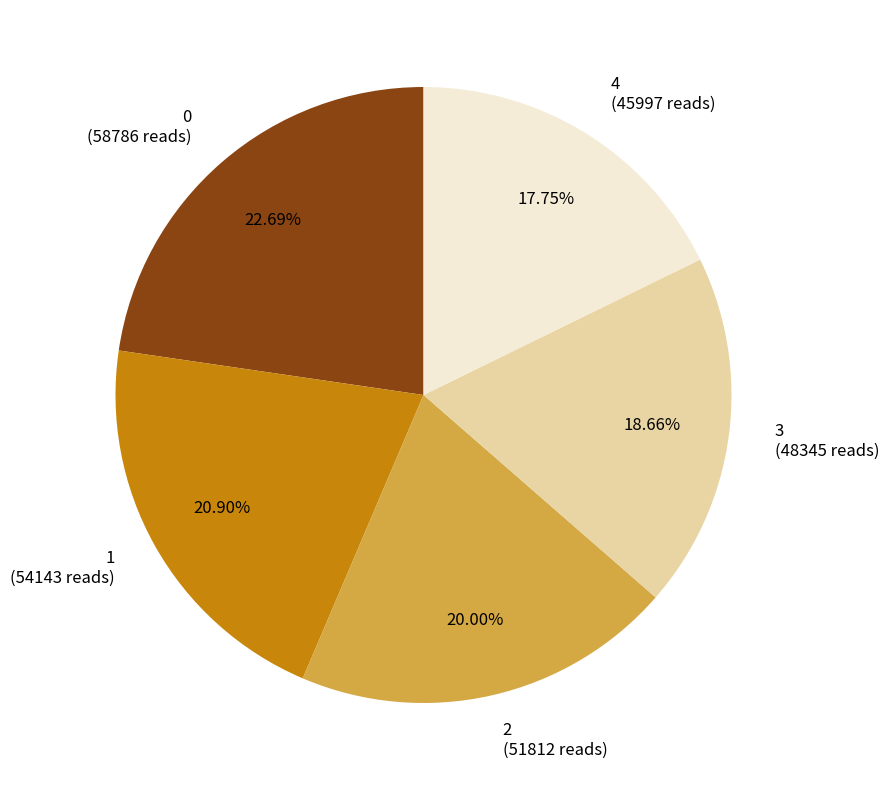

Is it true that 2 is 33% of the pie?

False